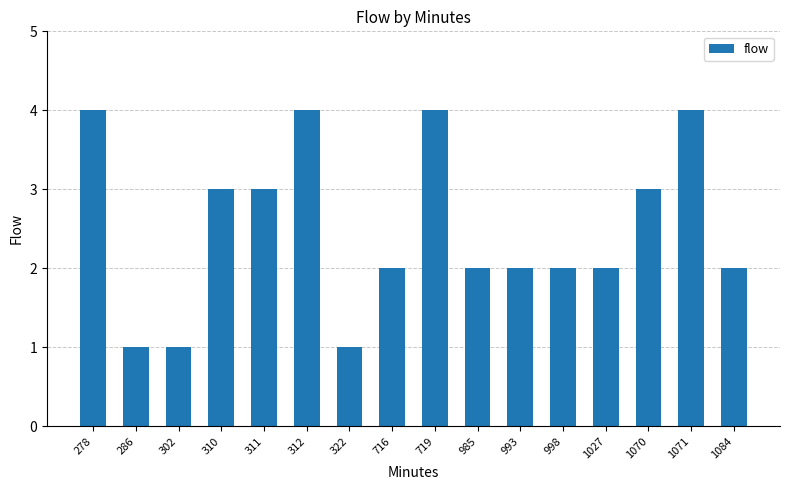

Which has a higher value, 998 or 1071?

1071